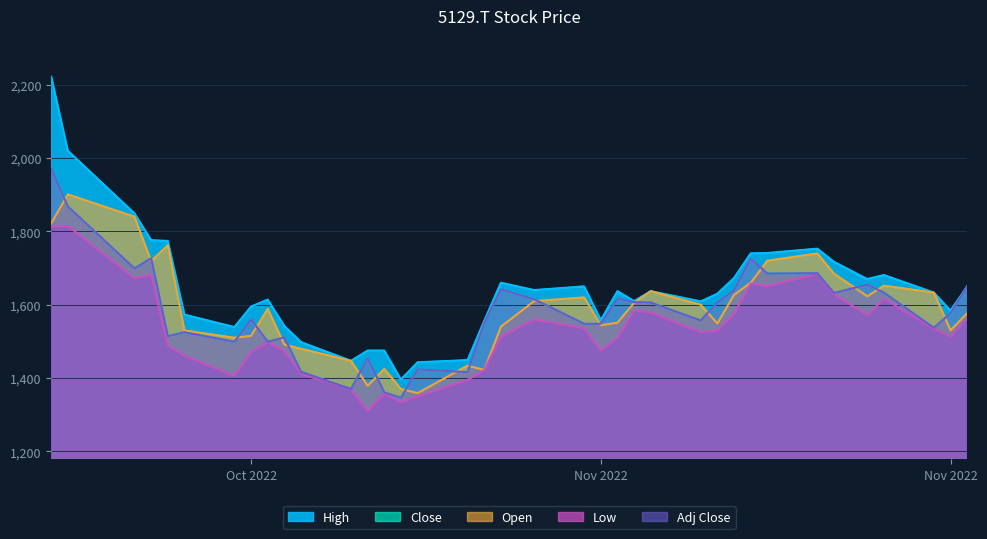

What value does the High series have at 2022-11-02, to the nearest 10?

1660